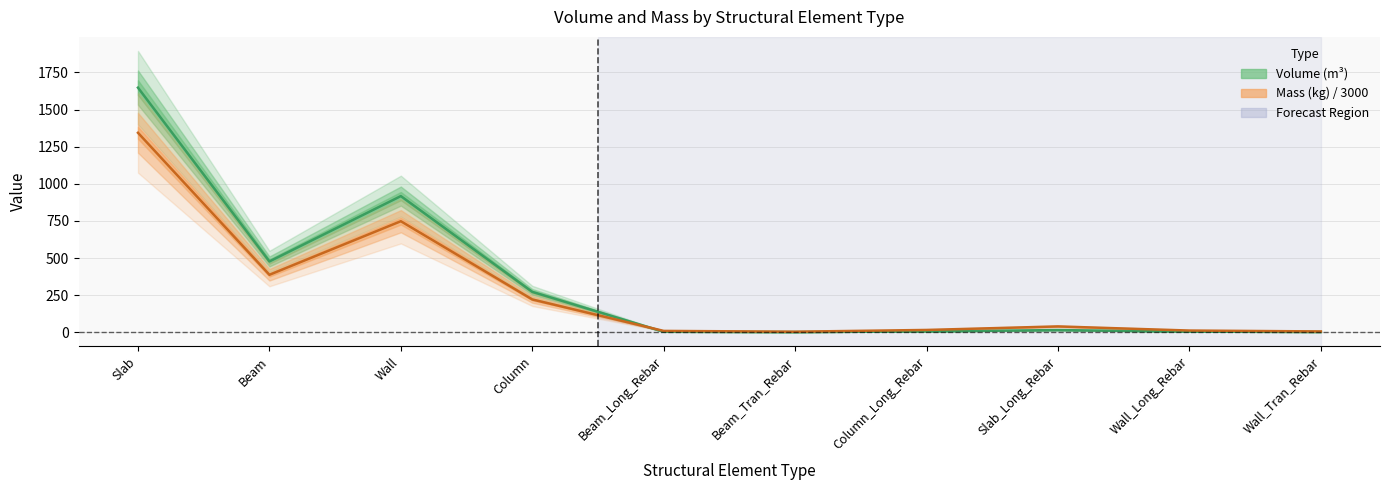

At which label is Mass (kg) / 3000 closest to 673?

Wall